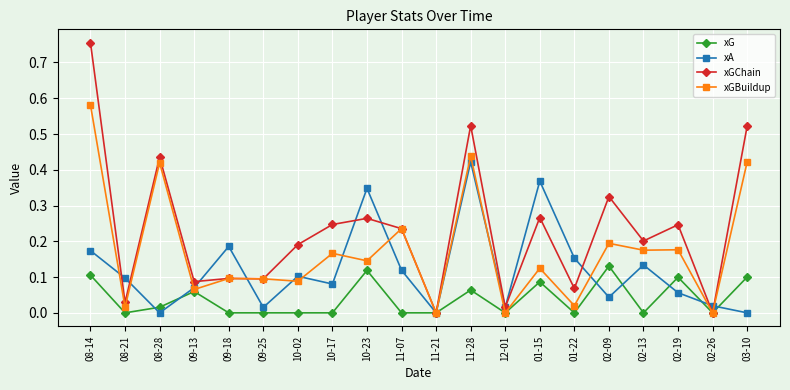

True or false: xA has a value of 0.0 at 08-21.

False